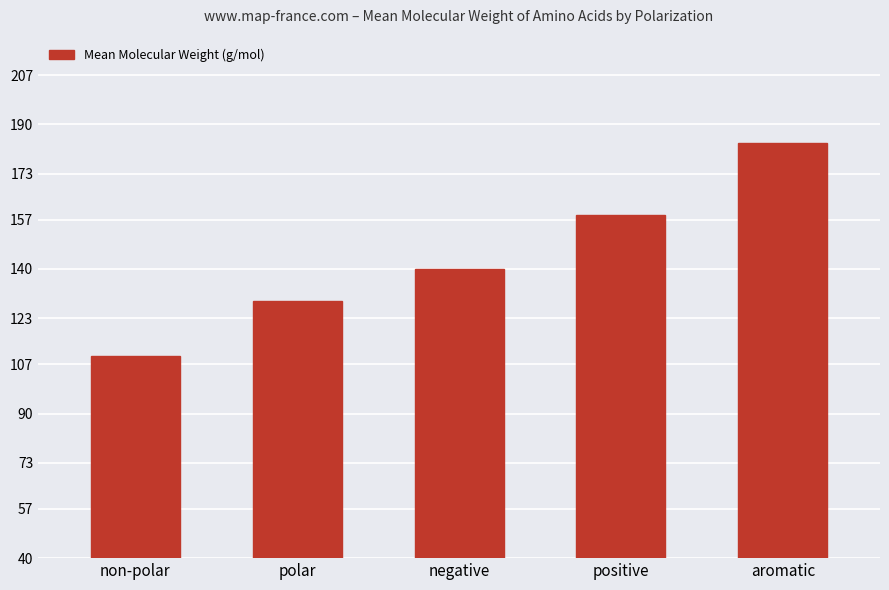

List the labels in order of value, largest first.

aromatic, positive, negative, polar, non-polar